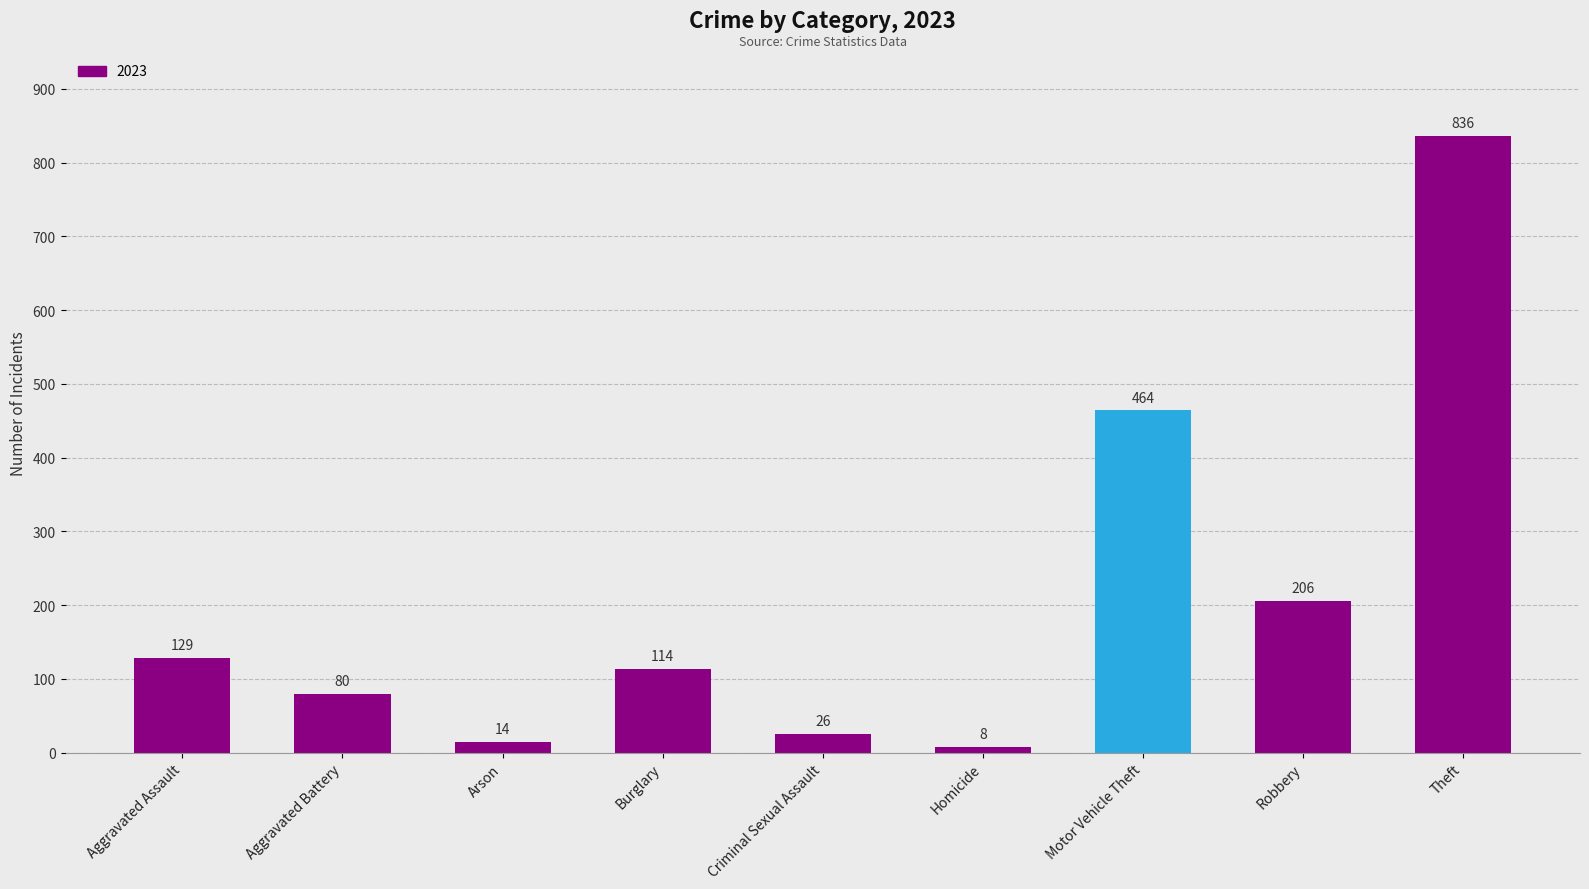

What is the label of the 5th bar from the left?

Criminal Sexual Assault